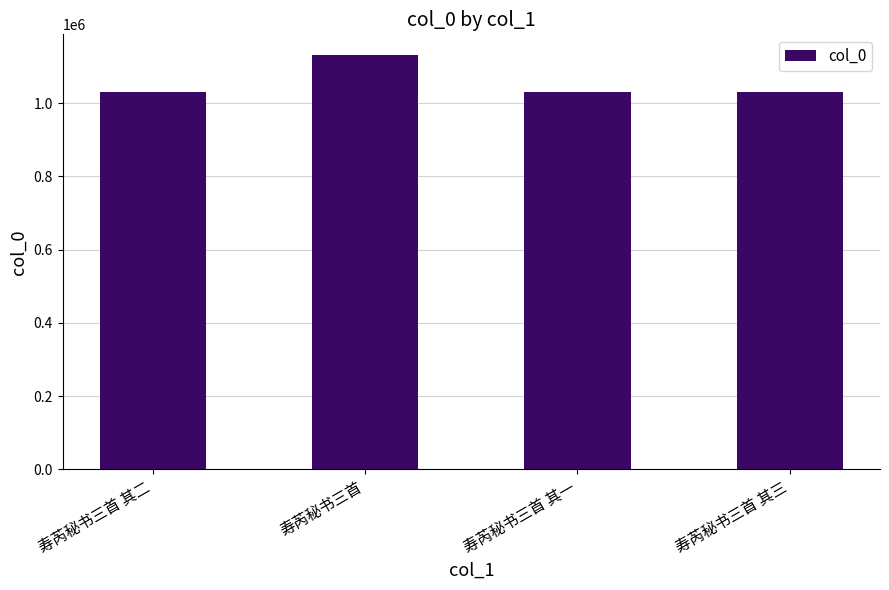

What is the average value?

1055580